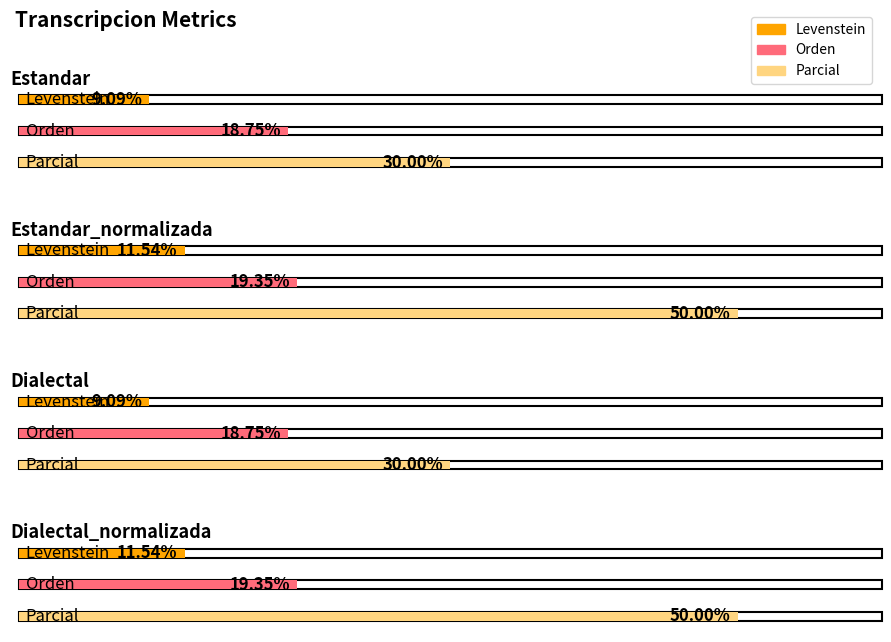

Reading right to left, extract all data points from this chart.

Levenstein: Dialectal_normalizada=11.5	Dialectal=9.1	Estandar_normalizada=11.5	Estandar=9.1
Orden: Dialectal_normalizada=19.4	Dialectal=18.8	Estandar_normalizada=19.4	Estandar=18.8
Parcial: Dialectal_normalizada=50.0	Dialectal=30.0	Estandar_normalizada=50.0	Estandar=30.0